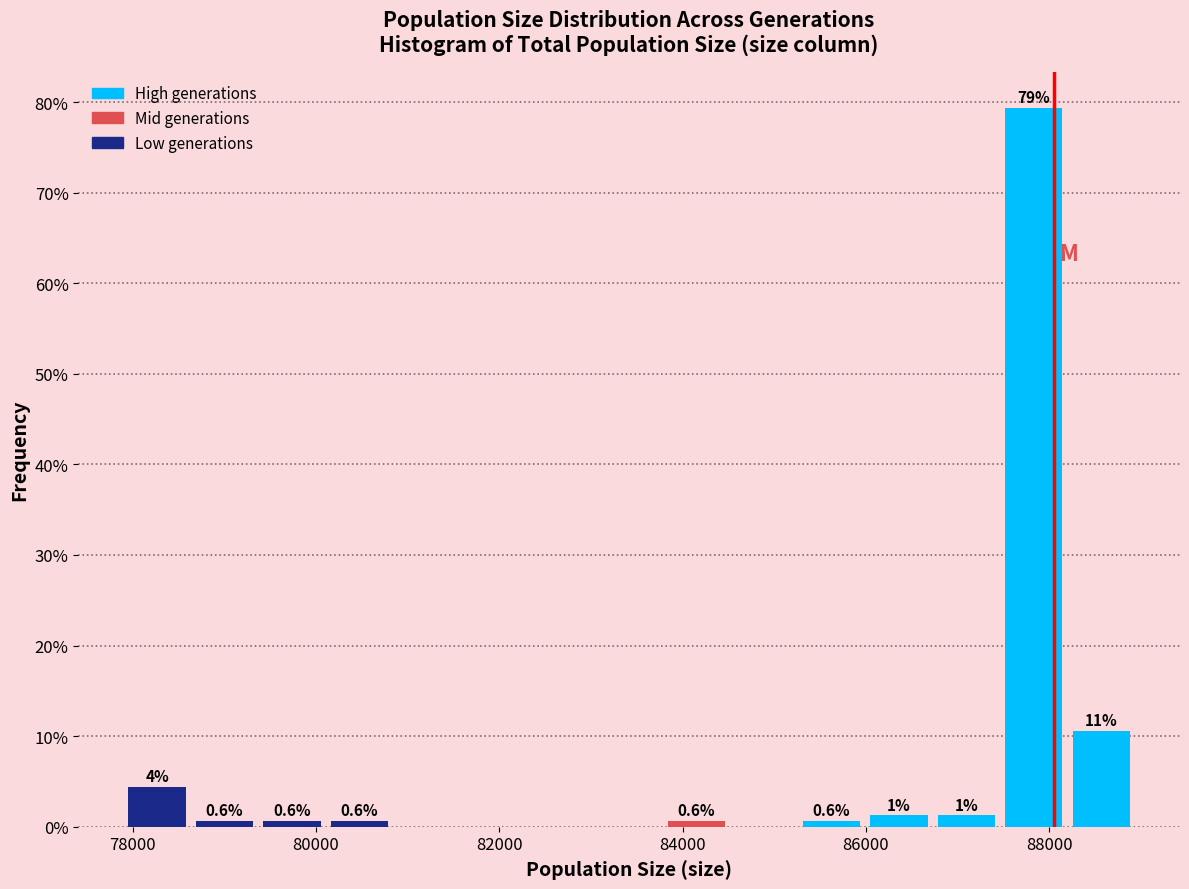

Around what value on the x-axis is the tallest bar? Give the approximate position of its centre, as read against the axis.

87800